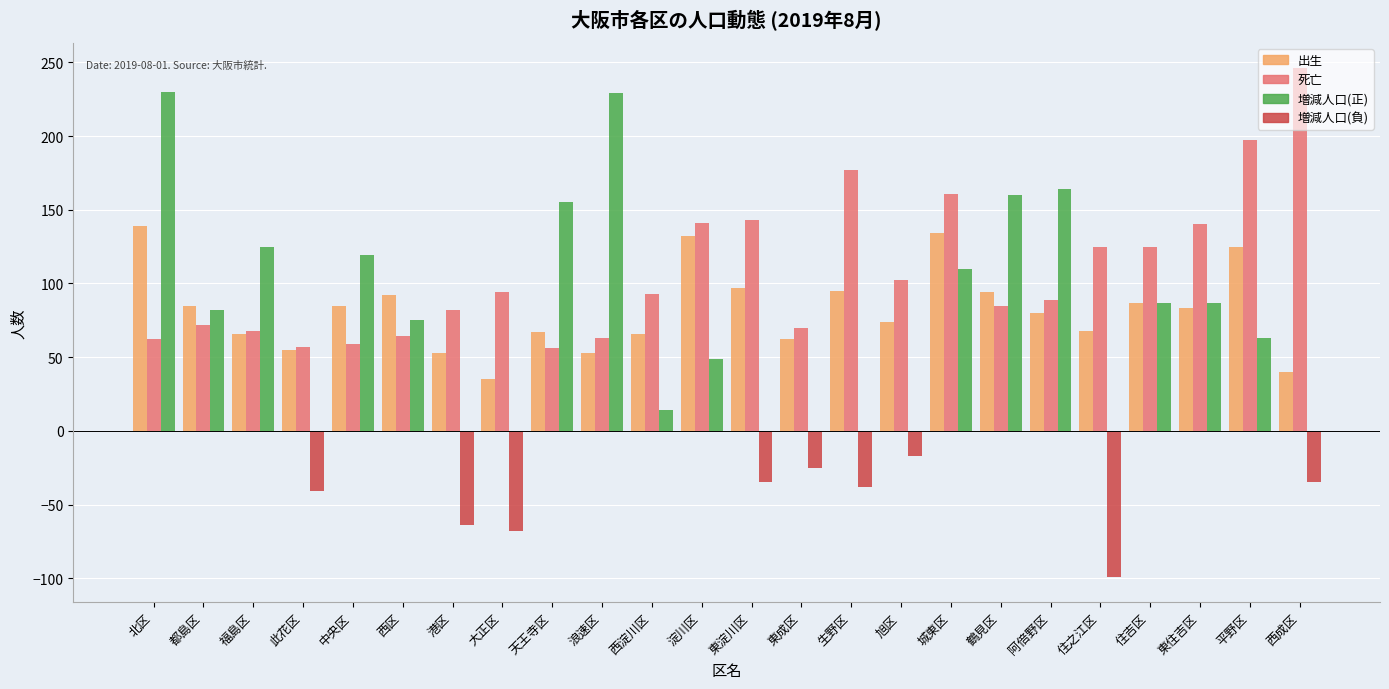

At which category does the chart reach its minimum across all series?

住之江区